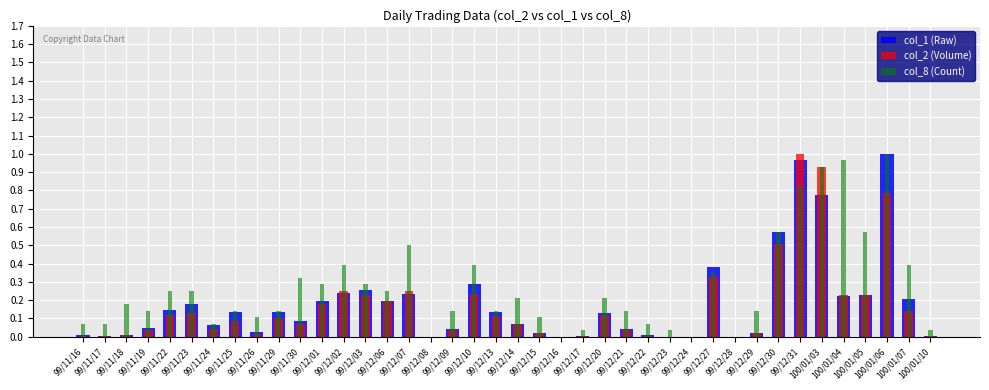

How many series are shown in this chart?

3